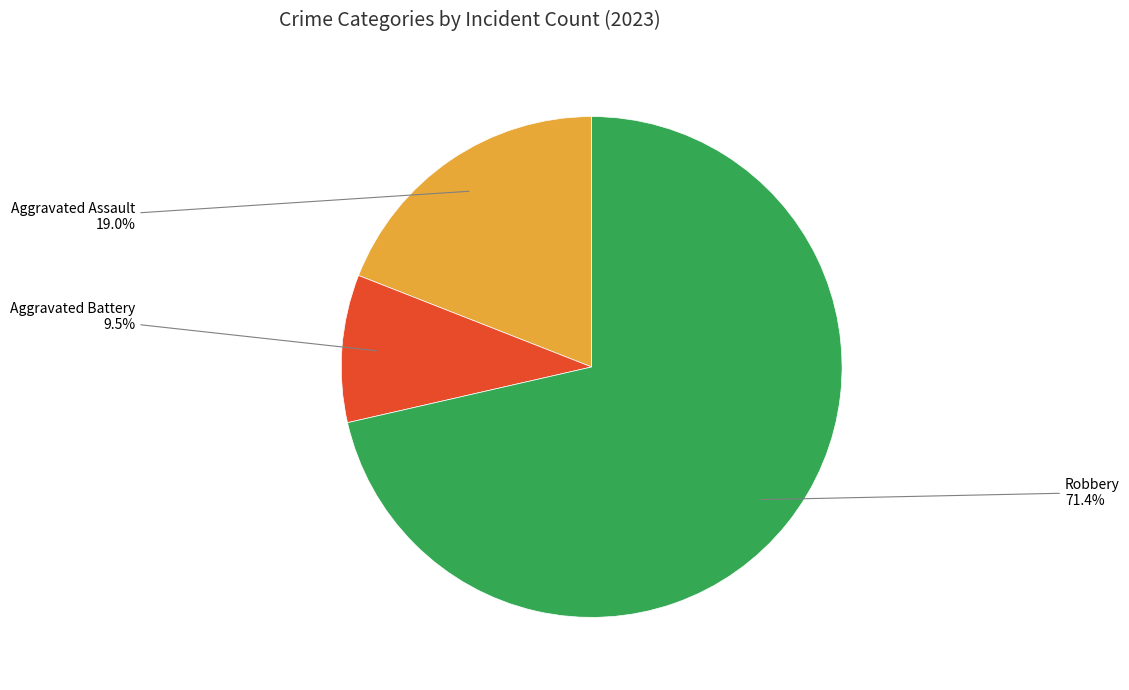

Is there any slice that represents more than half of the pie?

Yes